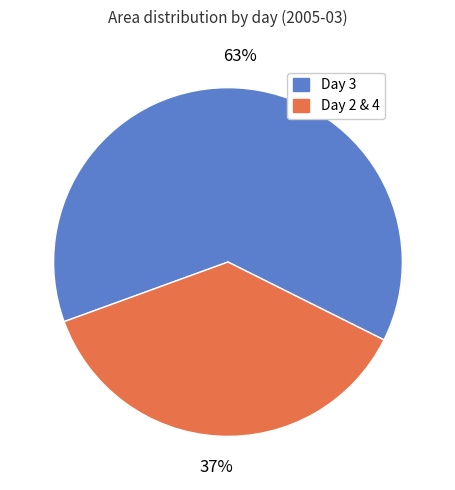

Is it true that Day 3 is 63% of the pie?

True